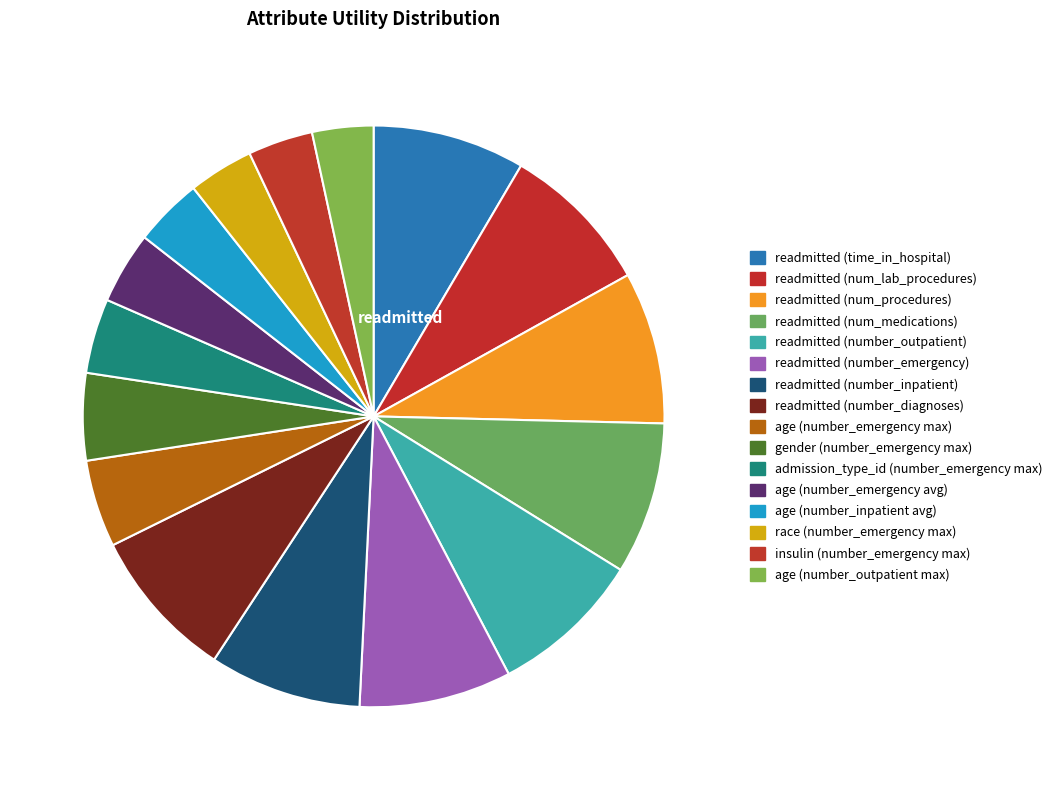

True or false: readmitted (number_emergency) accounts for 8% of the total.

True